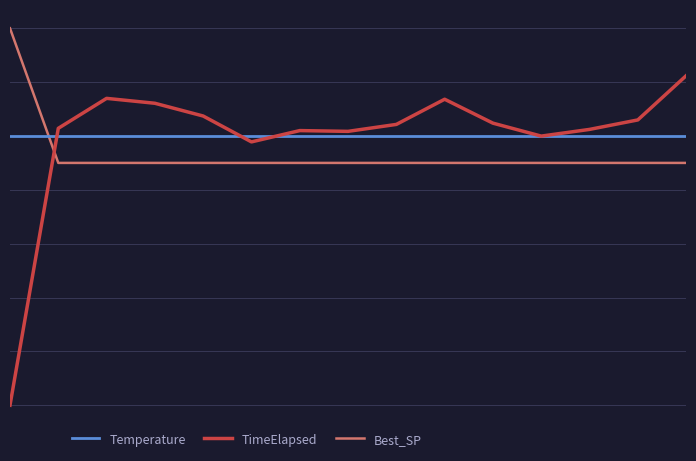

Reading right to left, extract all data points from this chart.

Temperature: 14=1.0	13=1.0	12=1.0	11=1.0	10=1.0	9=1.0	8=1.0	7=1.0	6=1.0	5=1.0	4=1.0	3=1.0	2=1.0	1=1.0	0=1.0
TimeElapsed: 14=1.2	13=1.1	12=1.0	11=1.0	10=1.0	9=1.1	8=1.0	7=1.0	6=1.0	5=1.0	4=1.1	3=1.1	2=1.1	1=1.0	0=0.0
Best_SP: 14=0.9	13=0.9	12=0.9	11=0.9	10=0.9	9=0.9	8=0.9	7=0.9	6=0.9	5=0.9	4=0.9	3=0.9	2=0.9	1=0.9	0=1.4